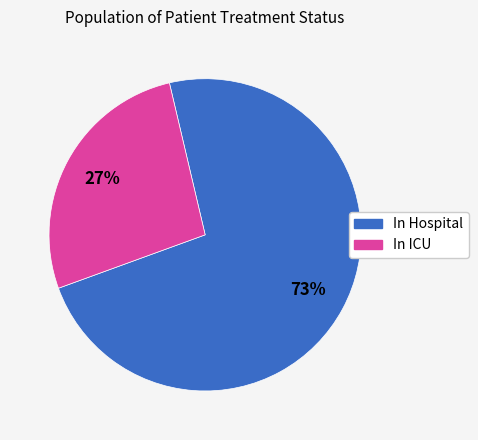

Which slice is the largest?

In Hospital